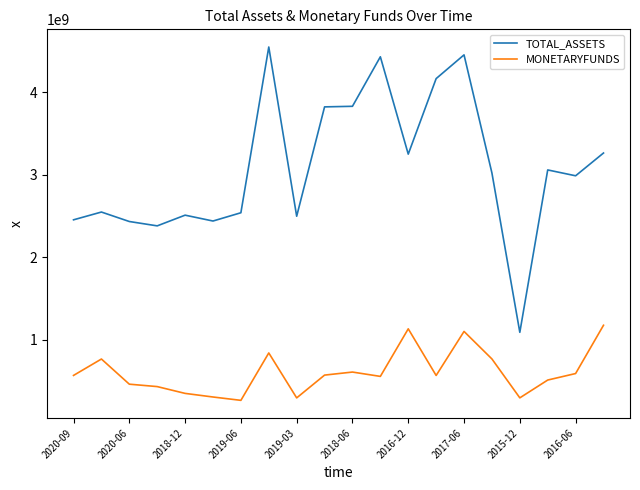

How many distinct data groups are displayed?

2